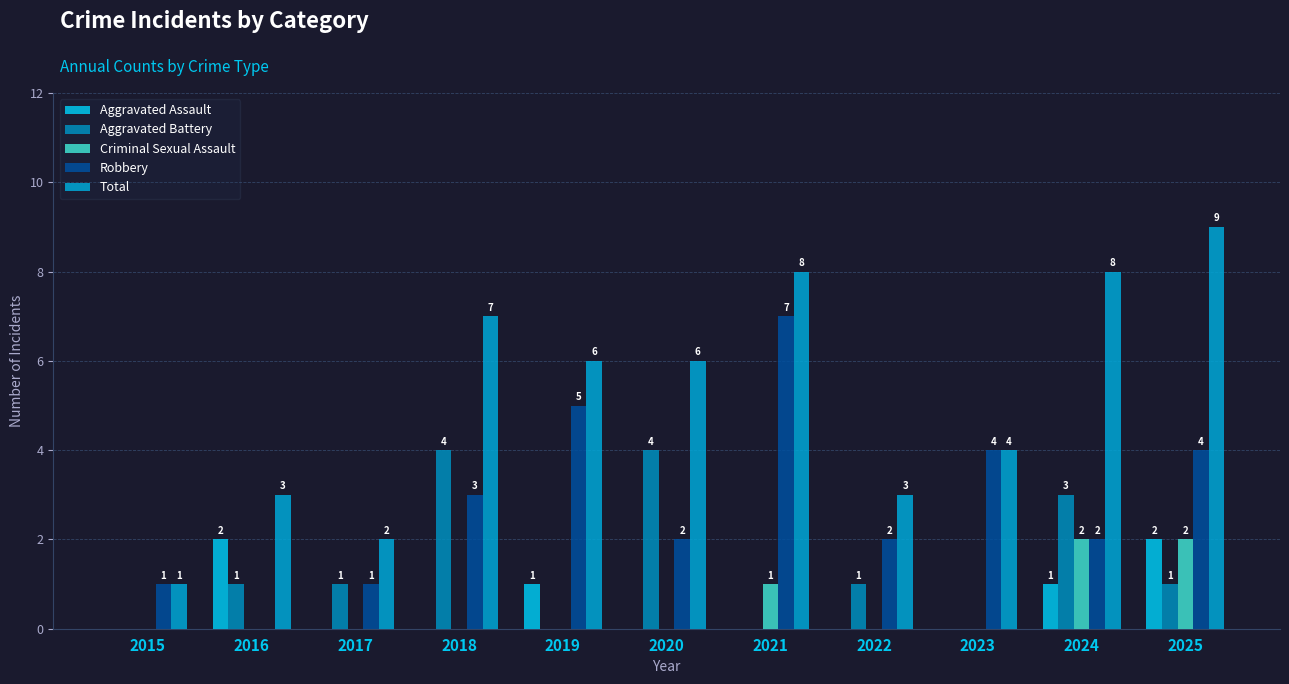

How many positive values does the Aggravated Assault series have?

4